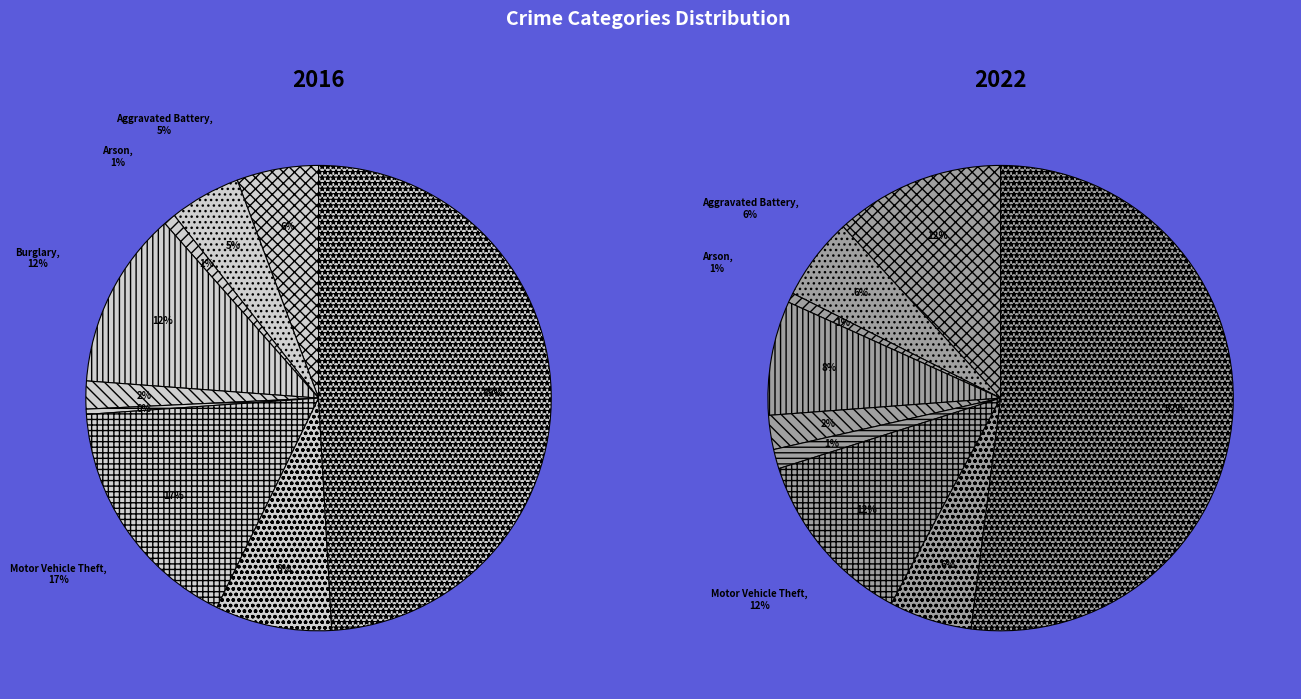

What is the difference between the highest and lowest values at 3?

55